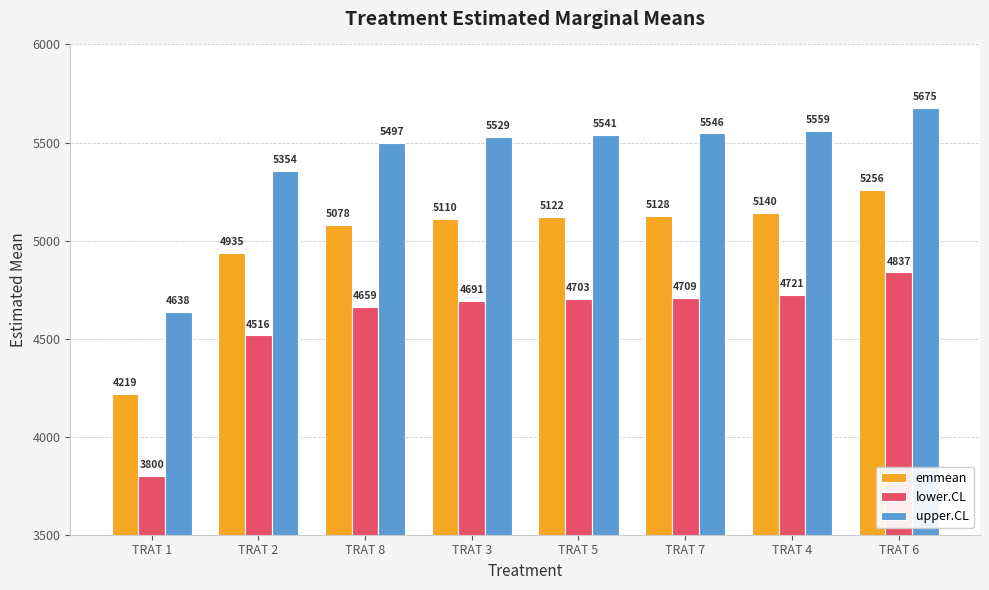

True or false: lower.CL has a value of 1572.6 at TRAT 8.

False